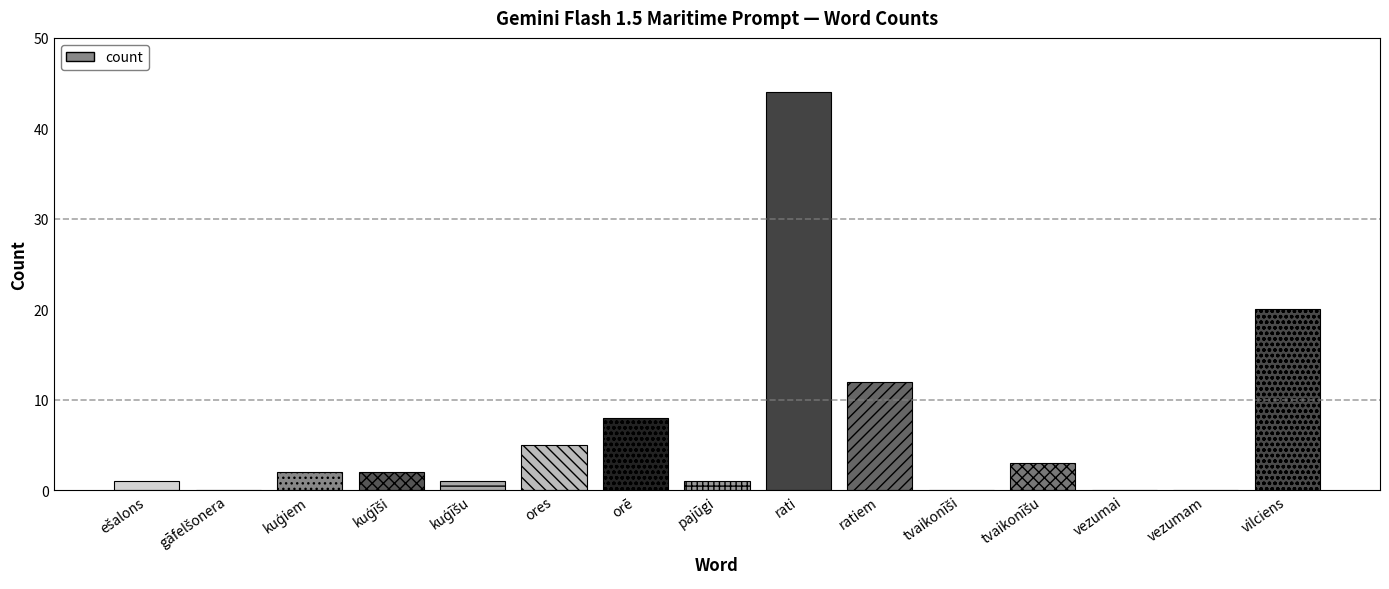

At which label is the value closest to 22?

vilciens